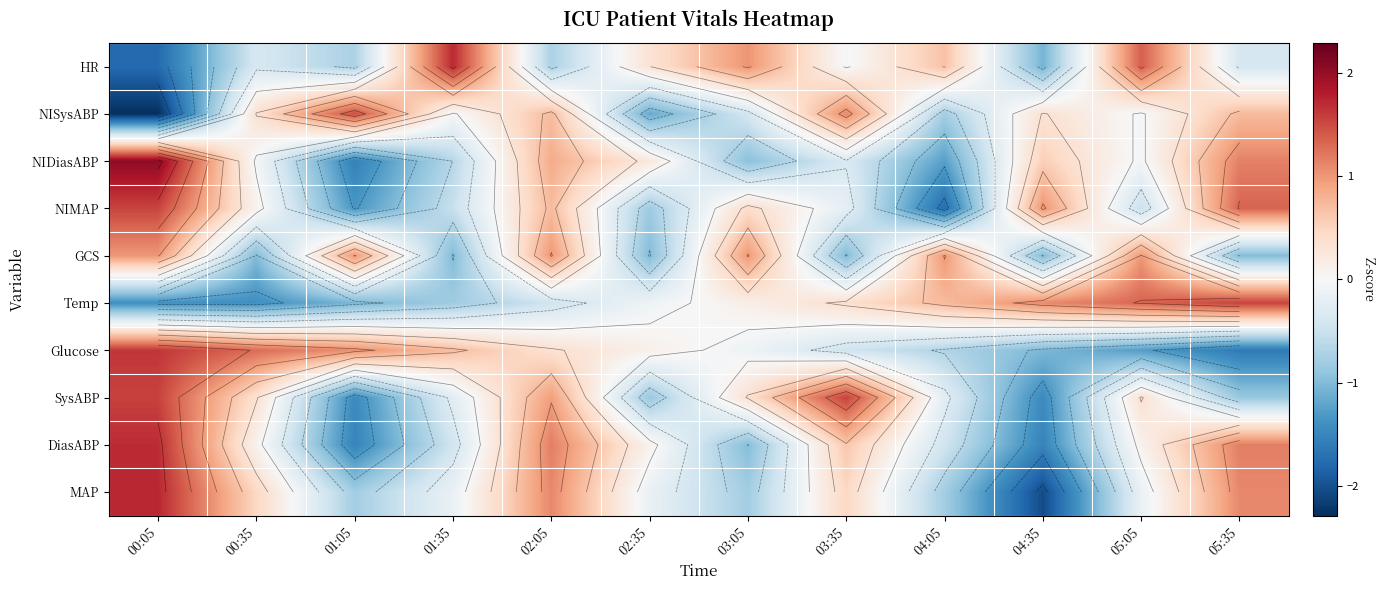

At how many categories does at least one series exceed 0?

12